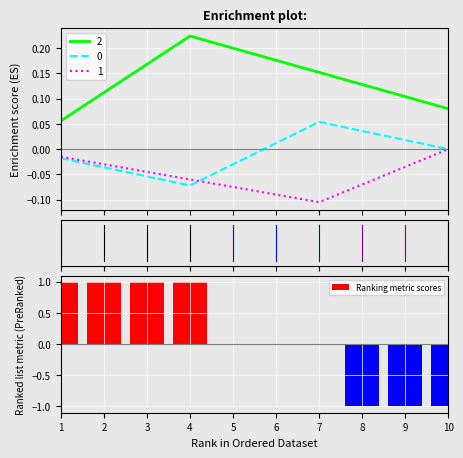

How many positive values are there?

4